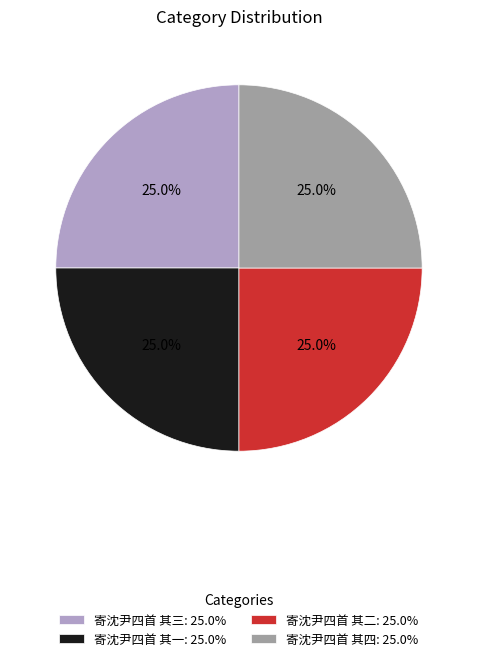

What percentage is the 寄沈尹四首 其二 slice, to the nearest percent?

25%